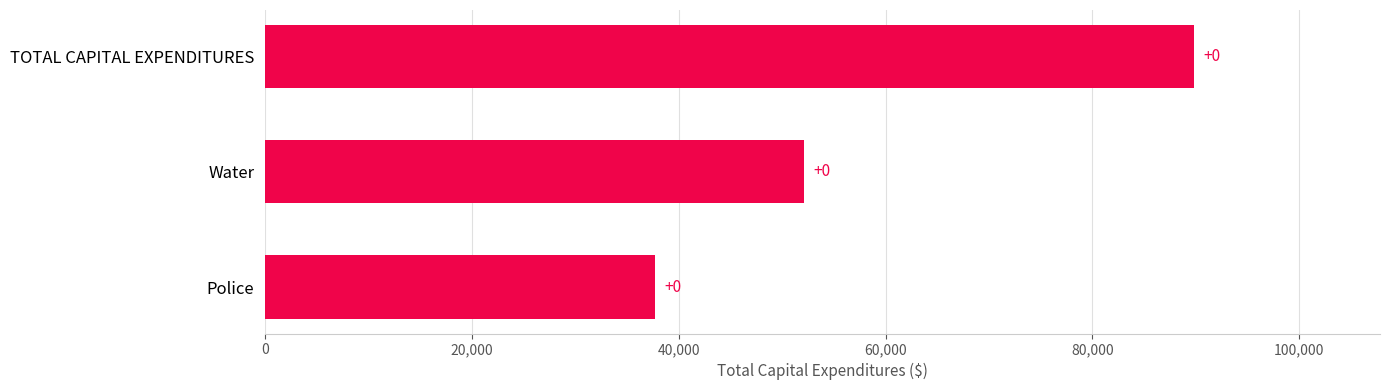

How many bars are there in total?

3